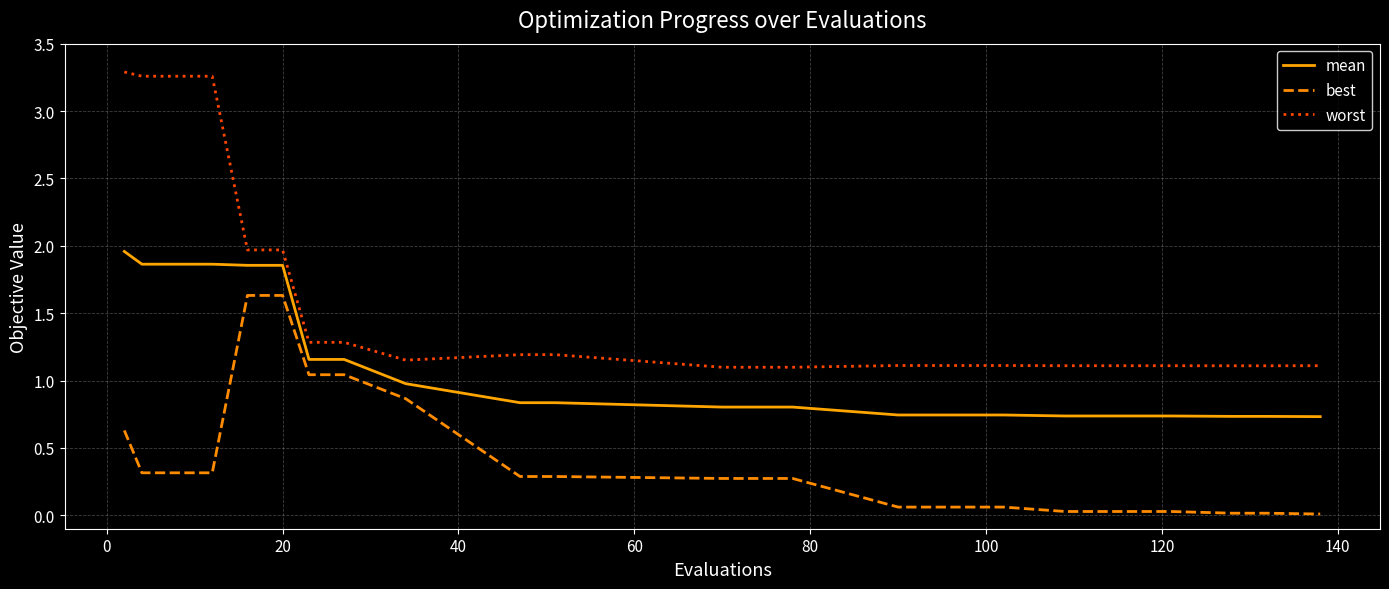

True or false: best and mean intersect in this chart.

False